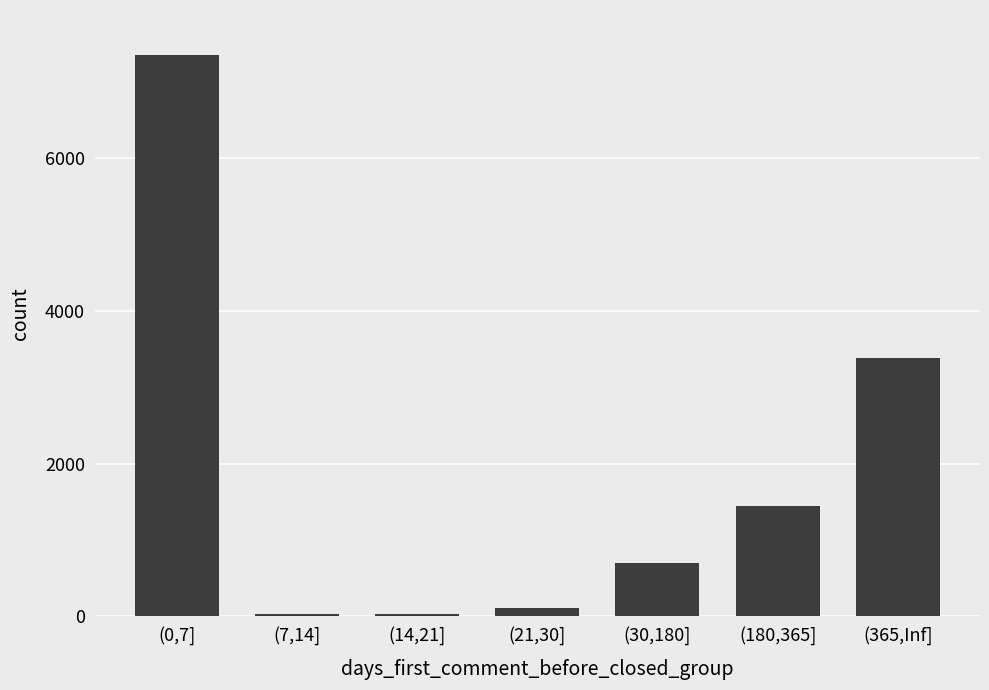

What is the label of the 5th bar from the right?

(14,21]